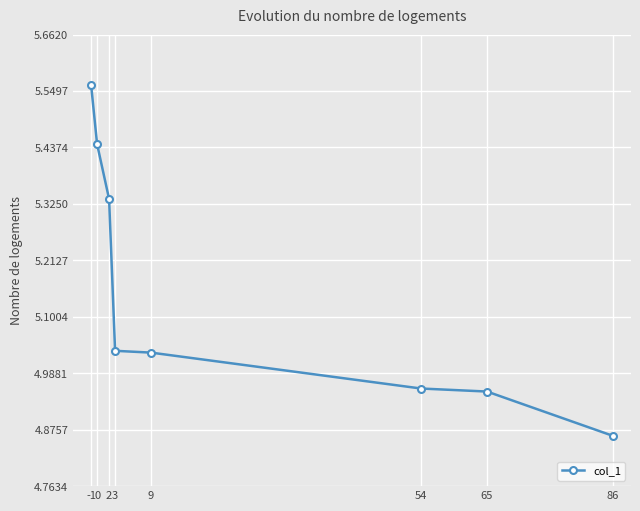

True or false: the data shows 7.2 at 54.

False